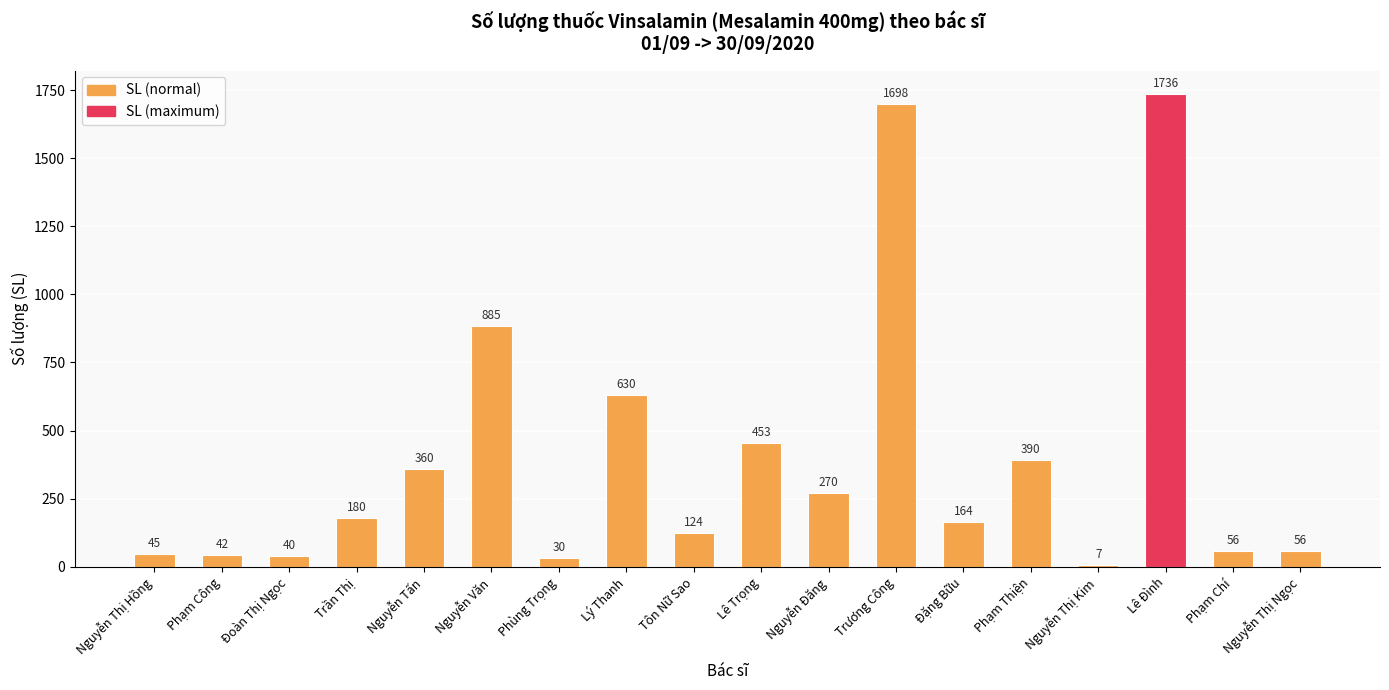

What is the difference between the values at Nguyễn Văn and Nguyễn Thị Hồng?

840